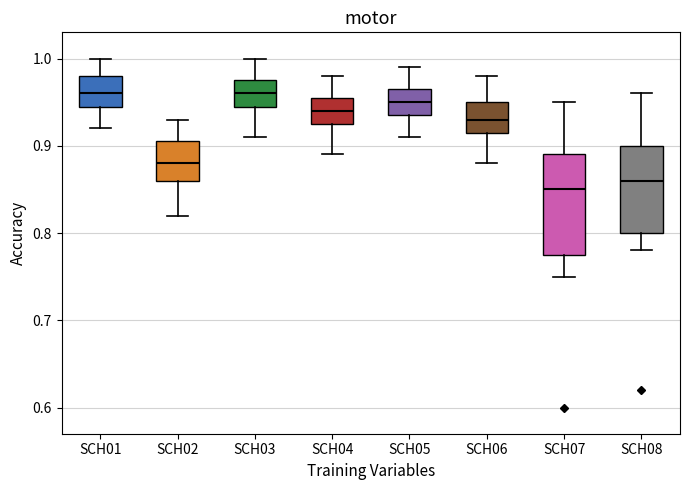

Reading left to right, read every box against the y-axis: the position of its median line, the range the box covers, and the ends of its whiskers. The values are not printed on the chart, so give them approximately, as read against the axis.

SCH01: median 0.96, box 0.95 to 0.98, whiskers 0.92 to 1.00
SCH02: median 0.88, box 0.86 to 0.91, whiskers 0.82 to 0.93
SCH03: median 0.96, box 0.95 to 0.98, whiskers 0.91 to 1.00
SCH04: median 0.94, box 0.93 to 0.96, whiskers 0.89 to 0.98
SCH05: median 0.95, box 0.94 to 0.97, whiskers 0.91 to 0.99
SCH06: median 0.93, box 0.92 to 0.95, whiskers 0.88 to 0.98
SCH07: median 0.85, box 0.78 to 0.89, whiskers 0.75 to 0.95
SCH08: median 0.86, box 0.80 to 0.90, whiskers 0.78 to 0.96